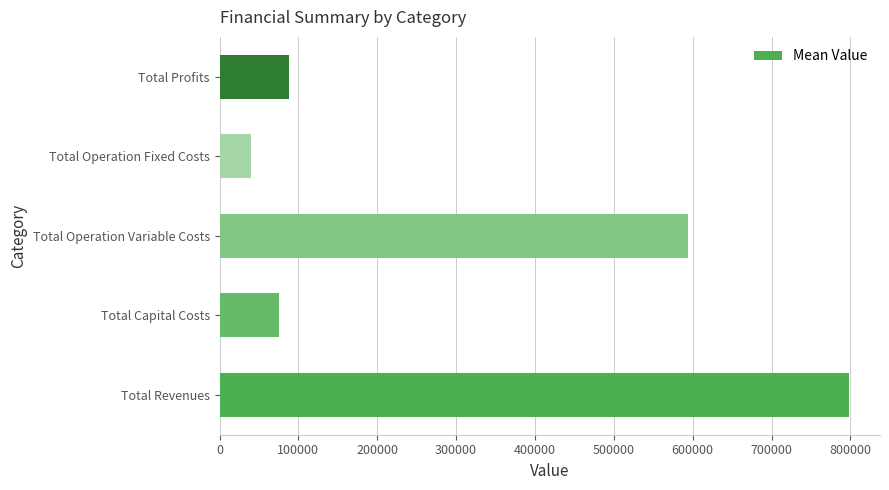

What value does the data have at Total Operation Variable Costs?

593849.0